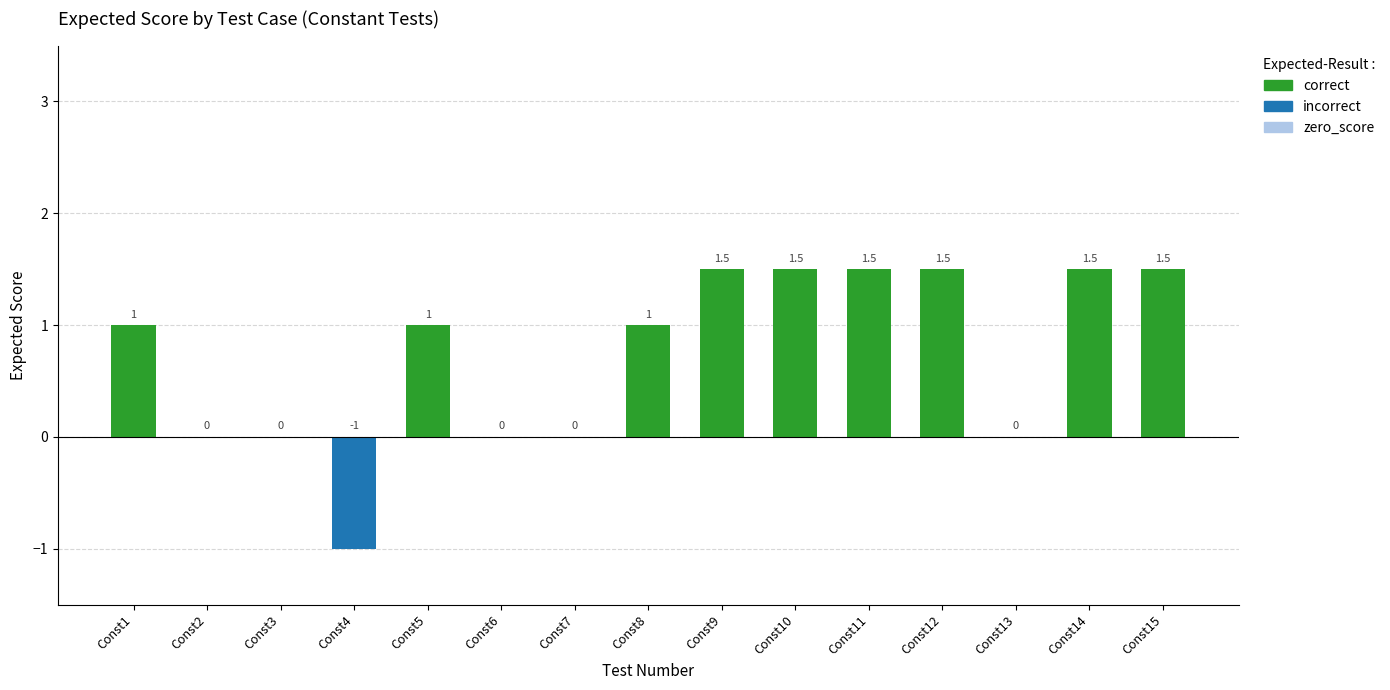

Which label corresponds to the largest value in the chart?

Const9